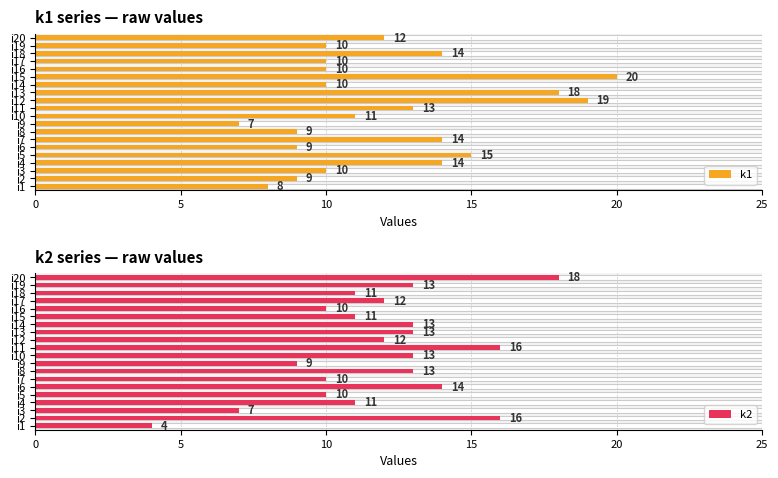

What is the value of the k2 bar at the 17th from the left?

12